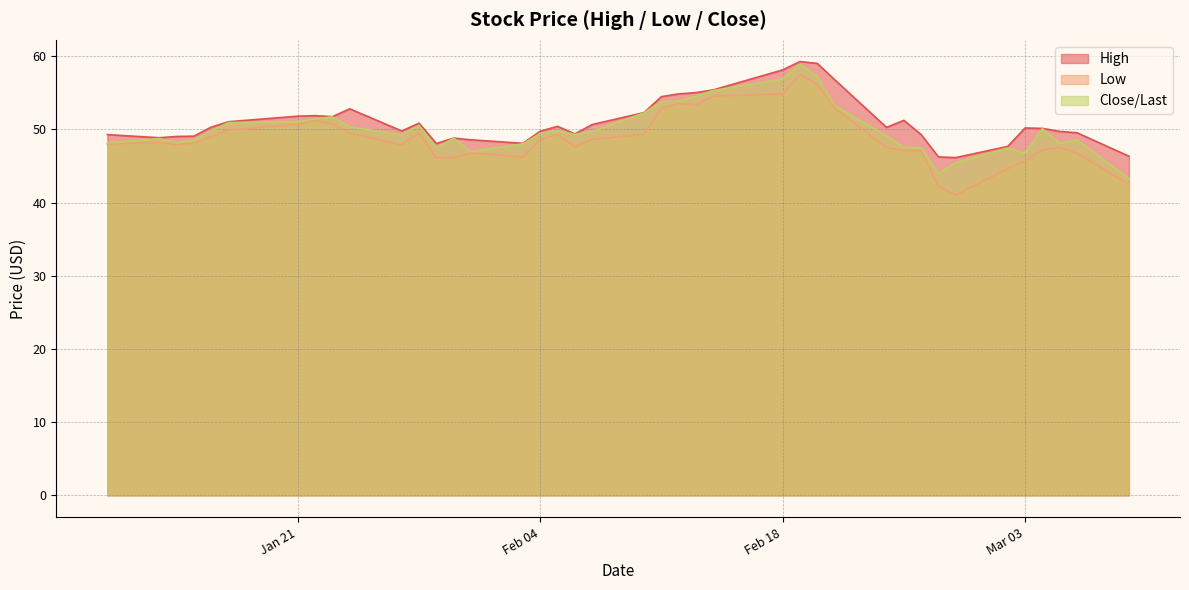

At which category does High reach its first local valley?

2020-01-13